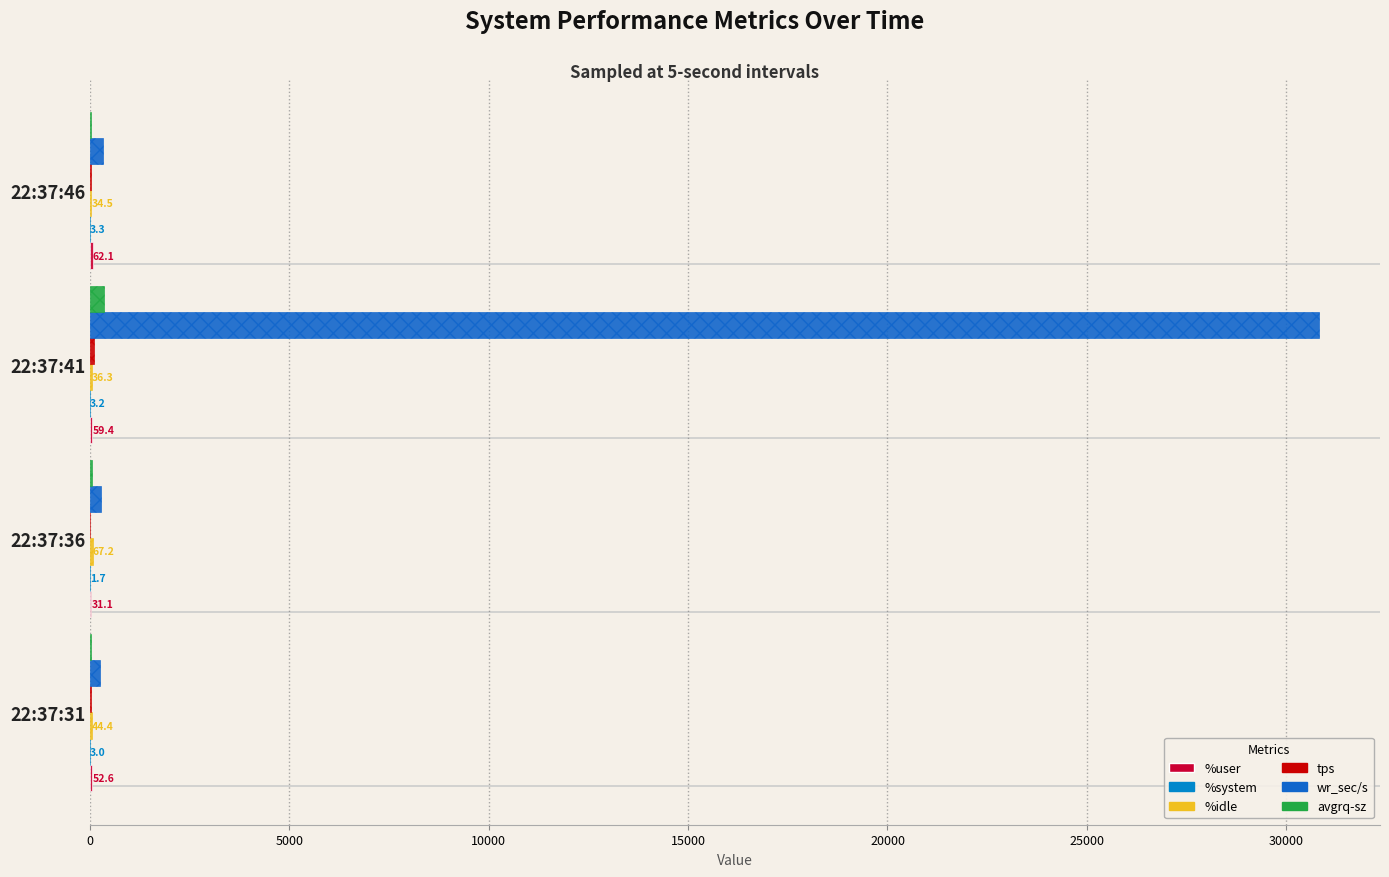

How many distinct data groups are displayed?

6